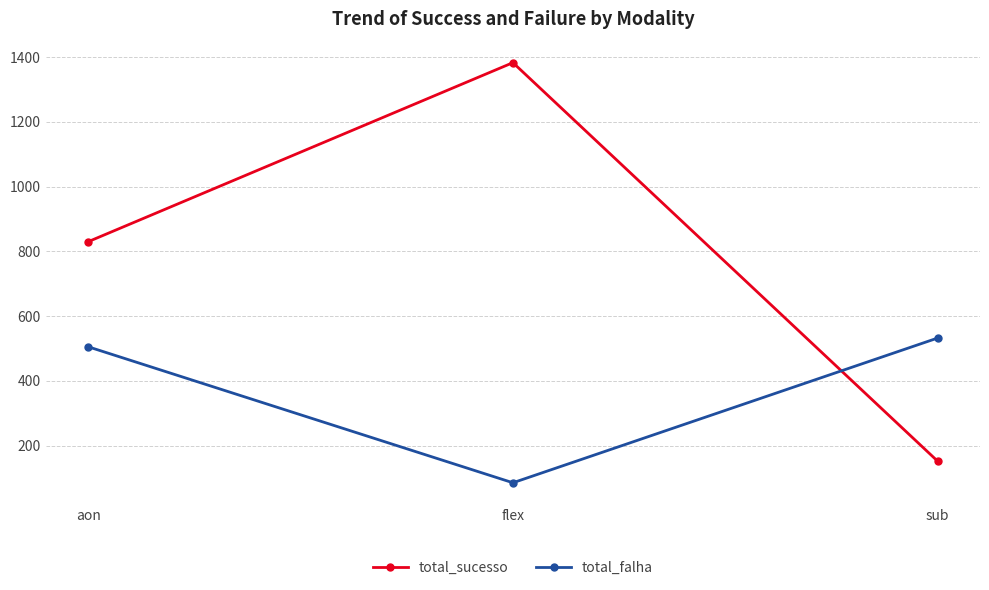

What is the difference between the total_sucesso values at flex and sub?

1231